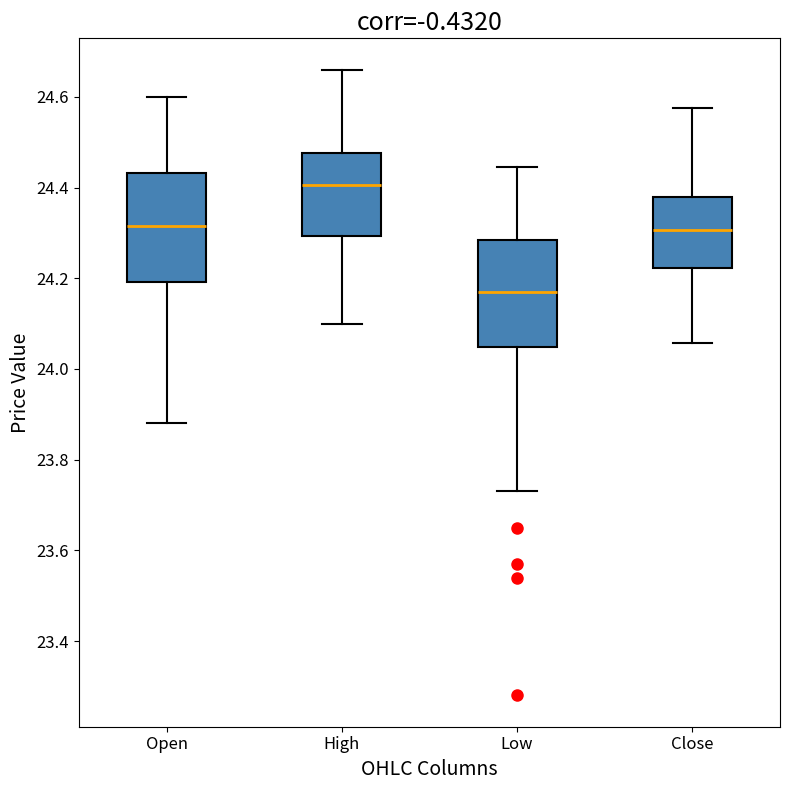

Where does the upper whisker of the box for High end on the y-axis? The values are not printed on the chart, so give them approximately, as read against the axis.

24.66